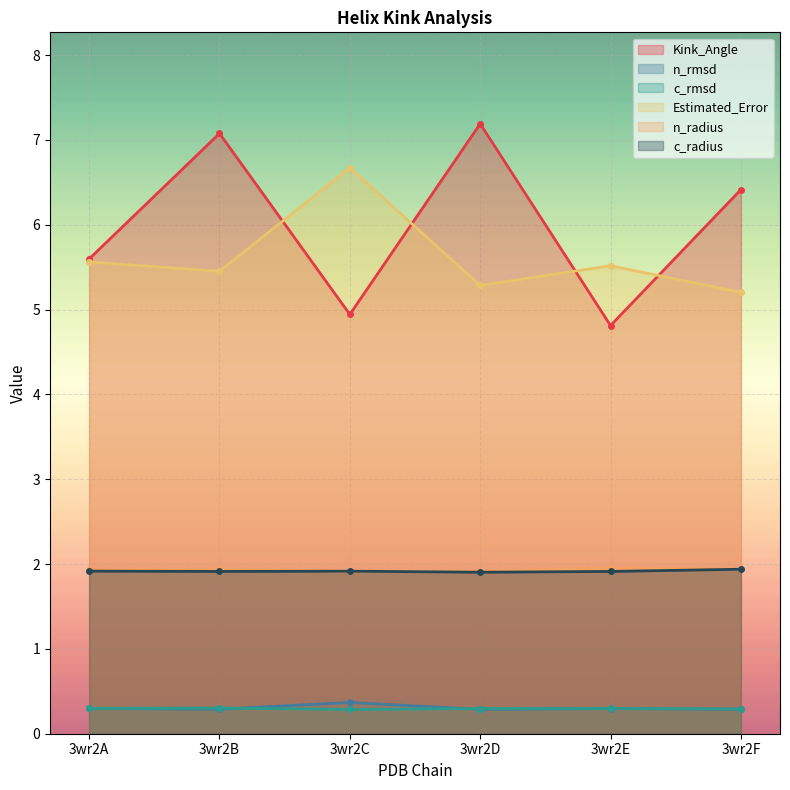

Rank the series by their maximum value, from lowest to highest.

c_rmsd, n_rmsd, c_radius, n_radius, Estimated_Error, Kink_Angle